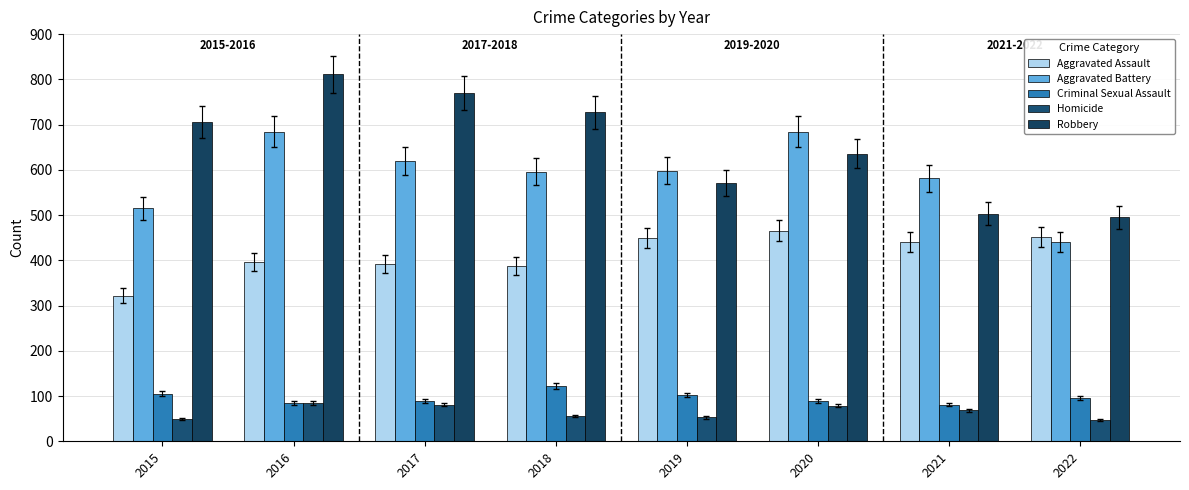

How many Robbery values are between 571 and 770?

5